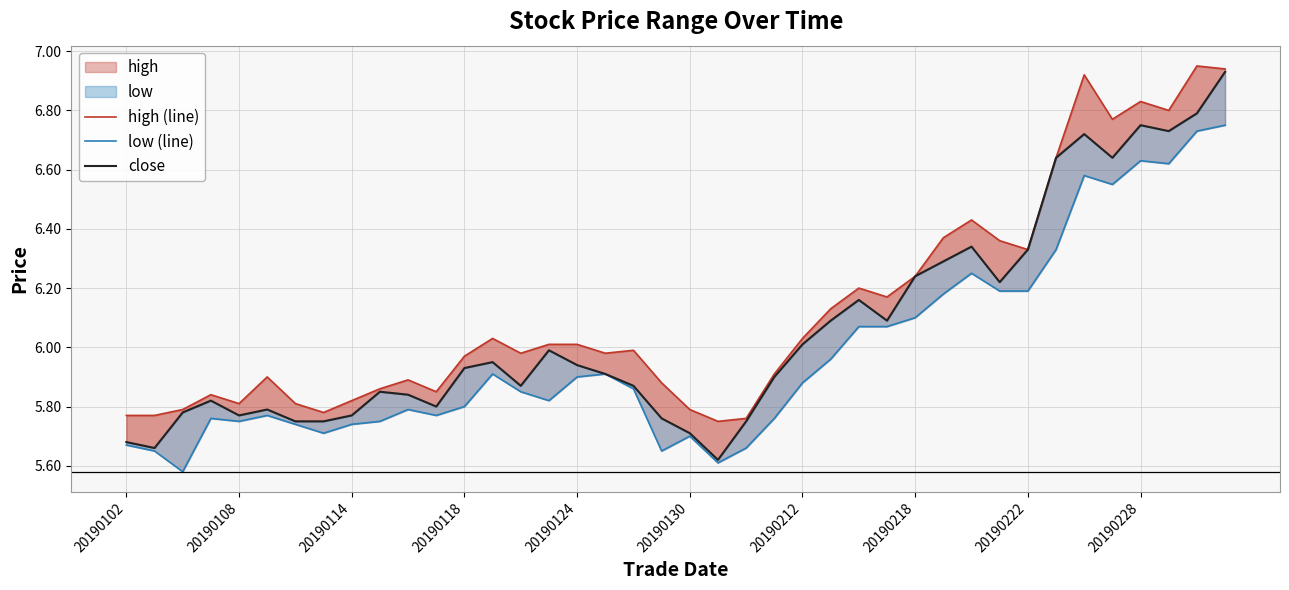

Count the number of categories in the chart.

40